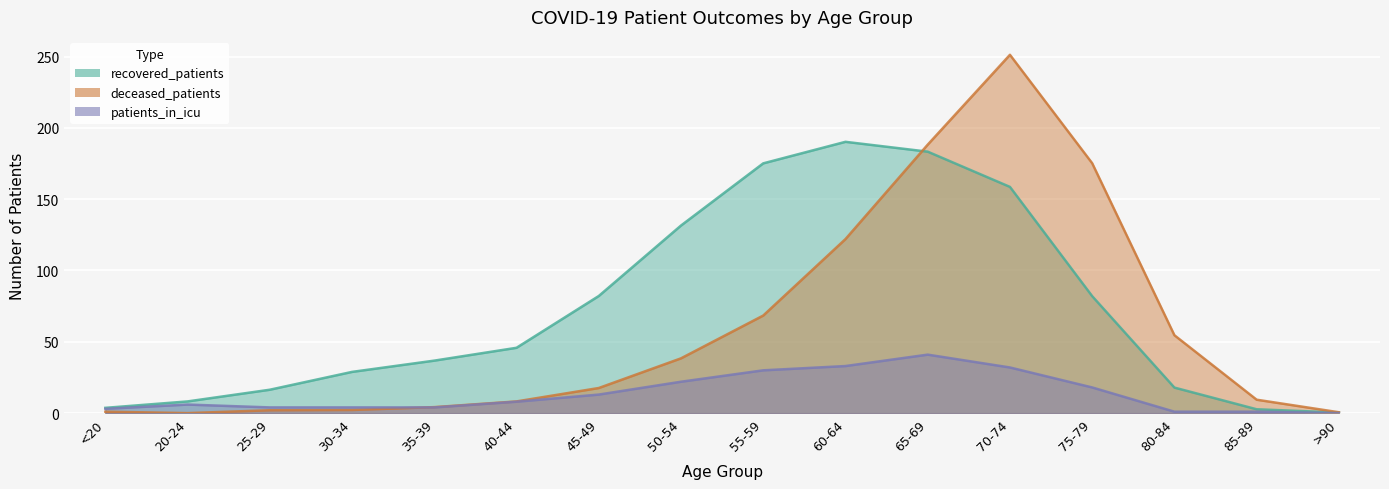

Which series has the widest spread of values?

deceased_patients